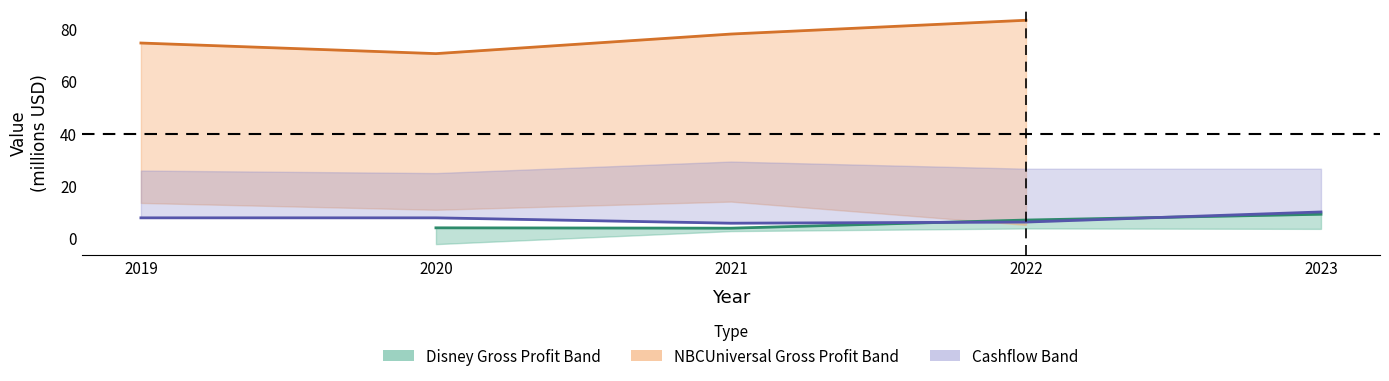

The NBCUniversal Annual Gross Profit series shows 77.9 at 2021. True or false?

True